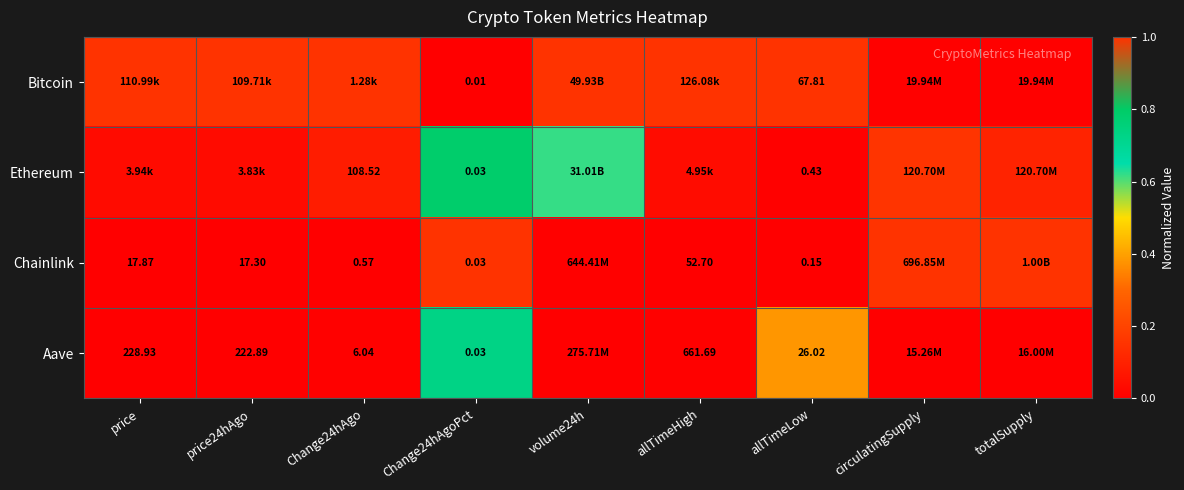

Which series has the largest total across all categories?

Bitcoin